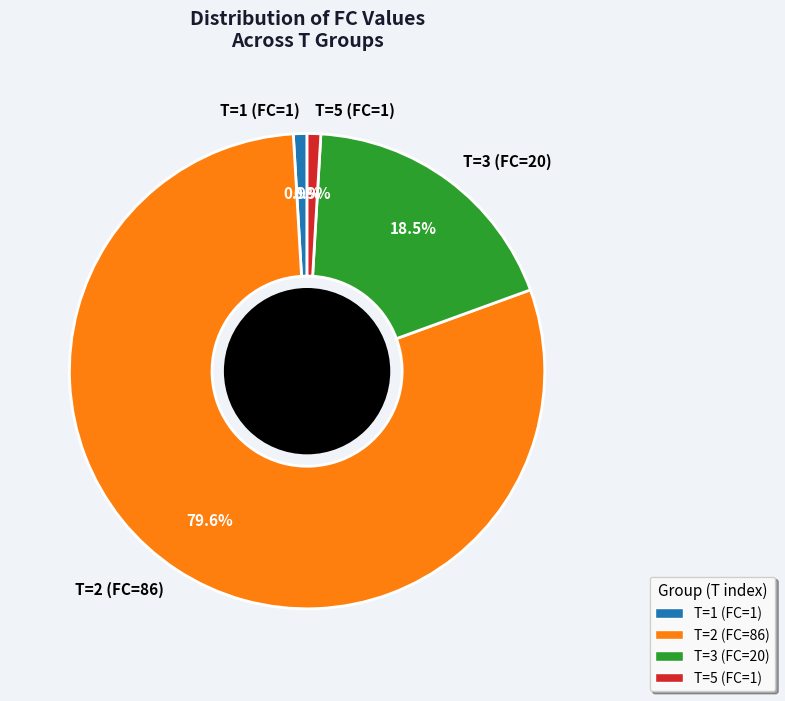

To the nearest percent, what is the difference between the largest and smallest slice percentages?

79%